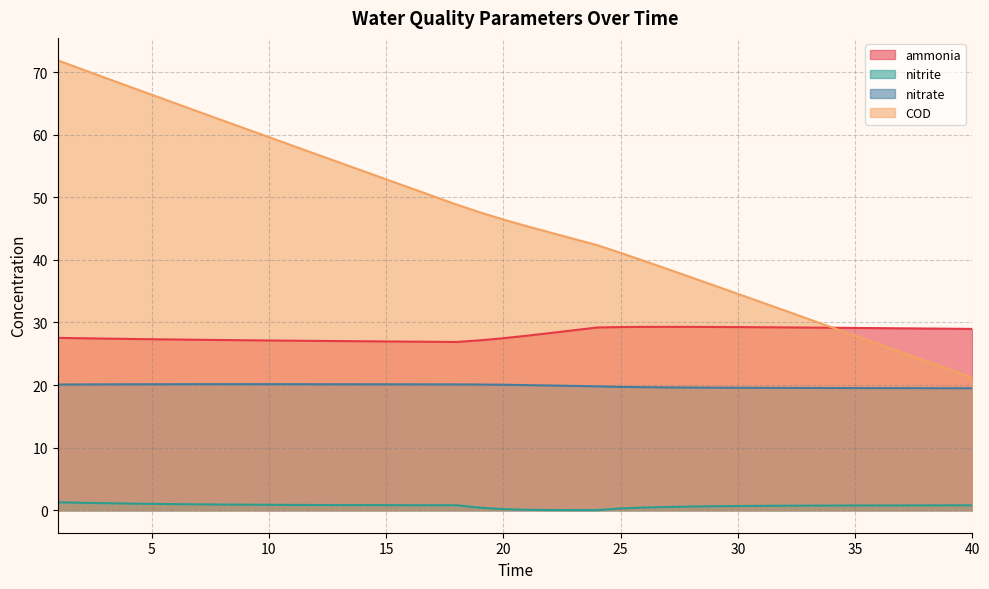

The value of COD at 25 is 23.6. True or false?

False